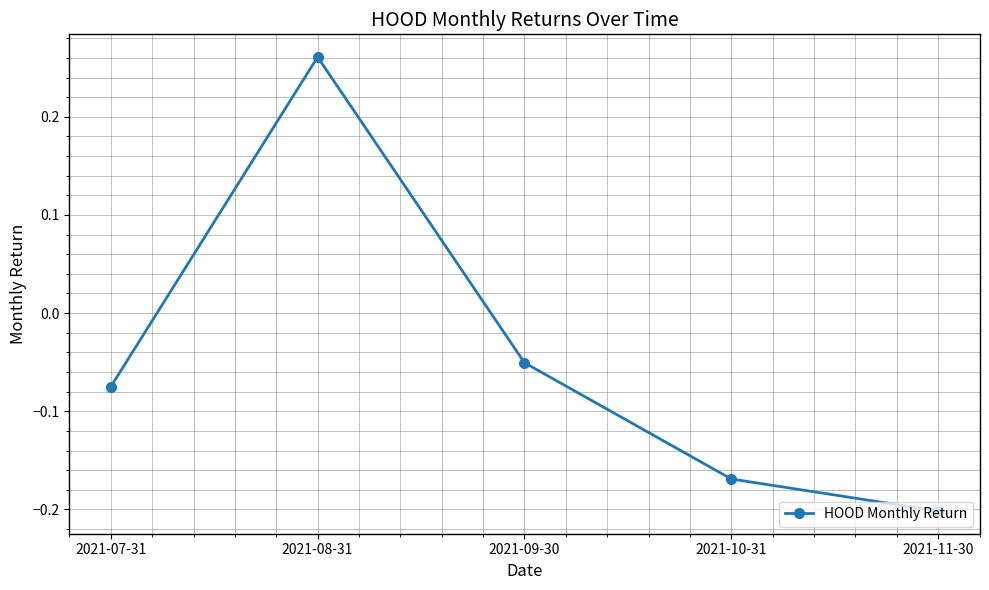

Is this an area chart (filled region under the line)?

No